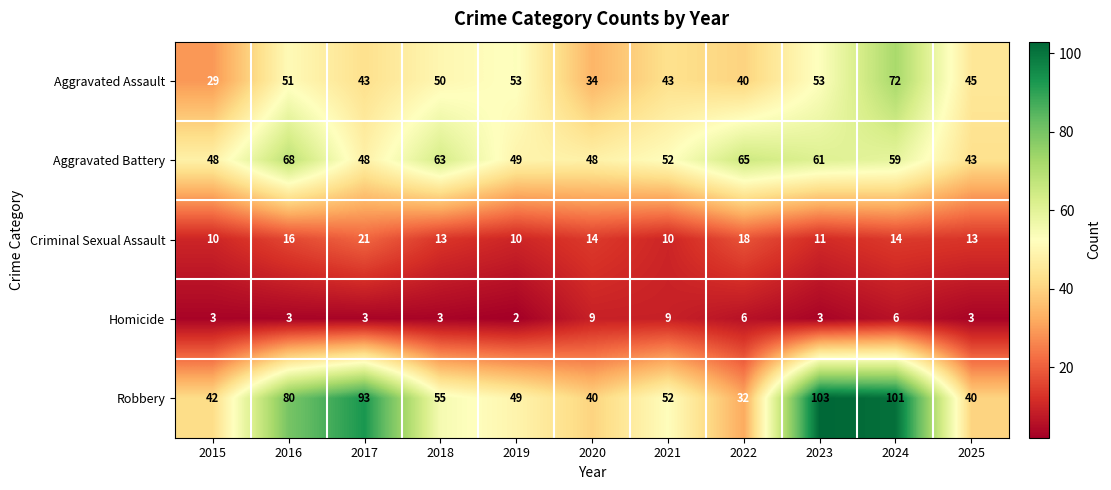

At which label is Aggravated Assault closest to 50?

2018